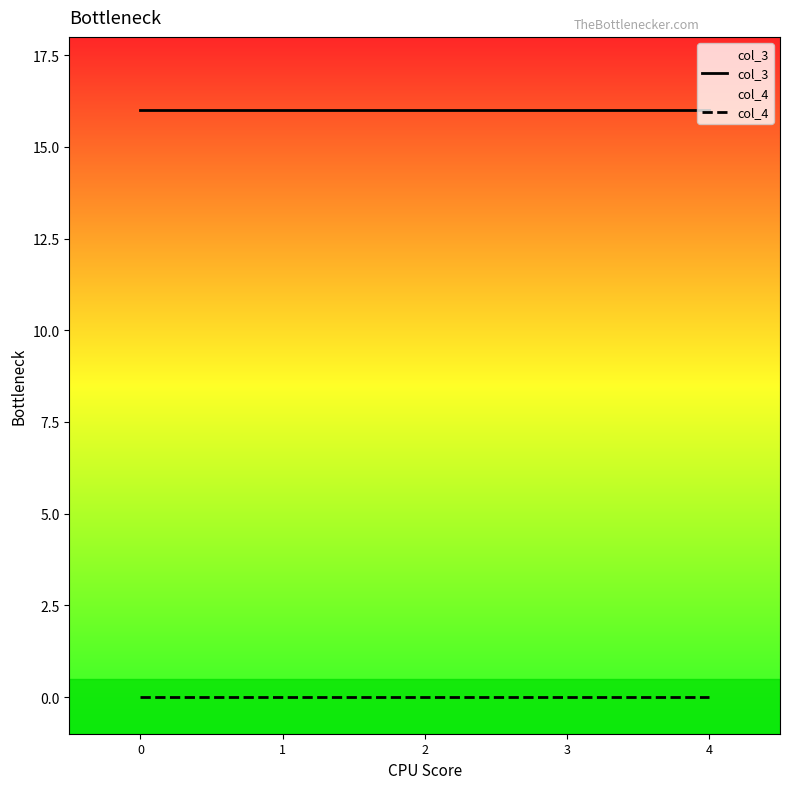

The value of col_3 at 3 is 28. True or false?

False